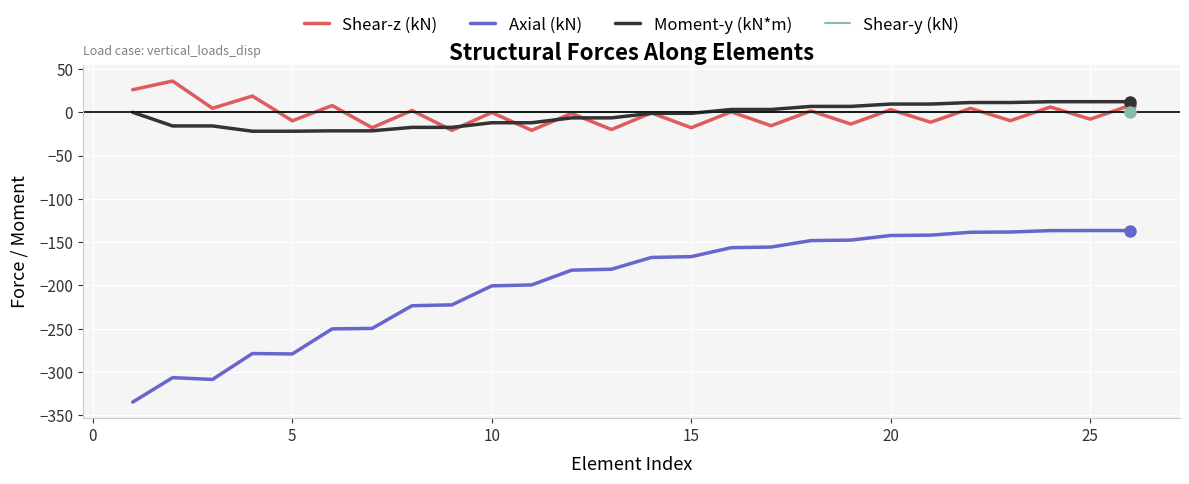

True or false: Axial (kN) and Moment-y (kN*m) cross at least once.

False